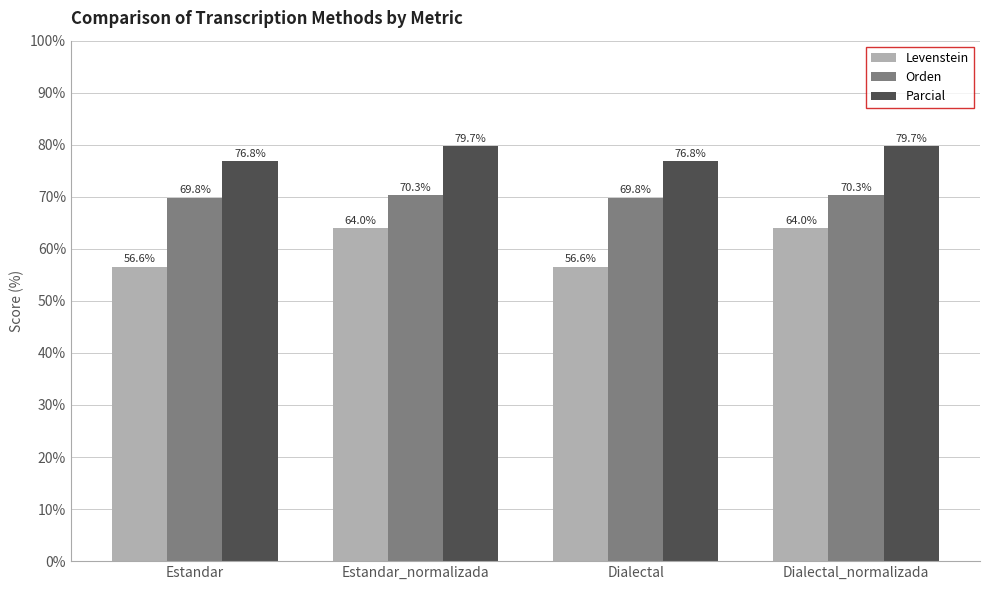

Read the Parcial value at Estandar.

76.8